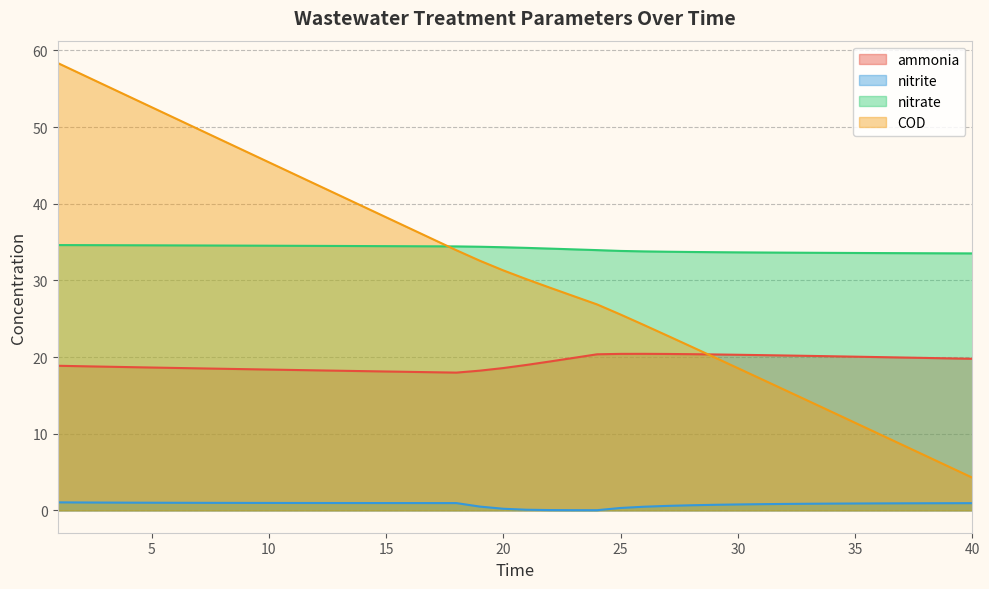

How many lines are shown in the chart?

4